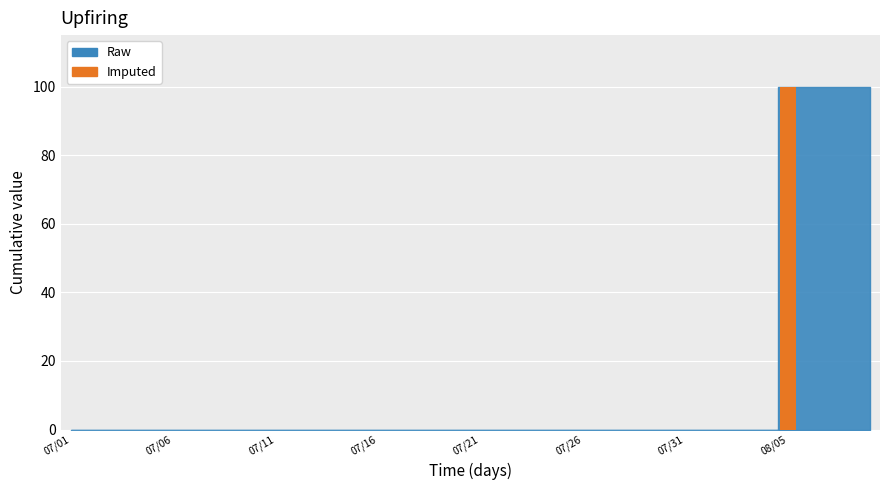

What is the greatest value displayed?

100